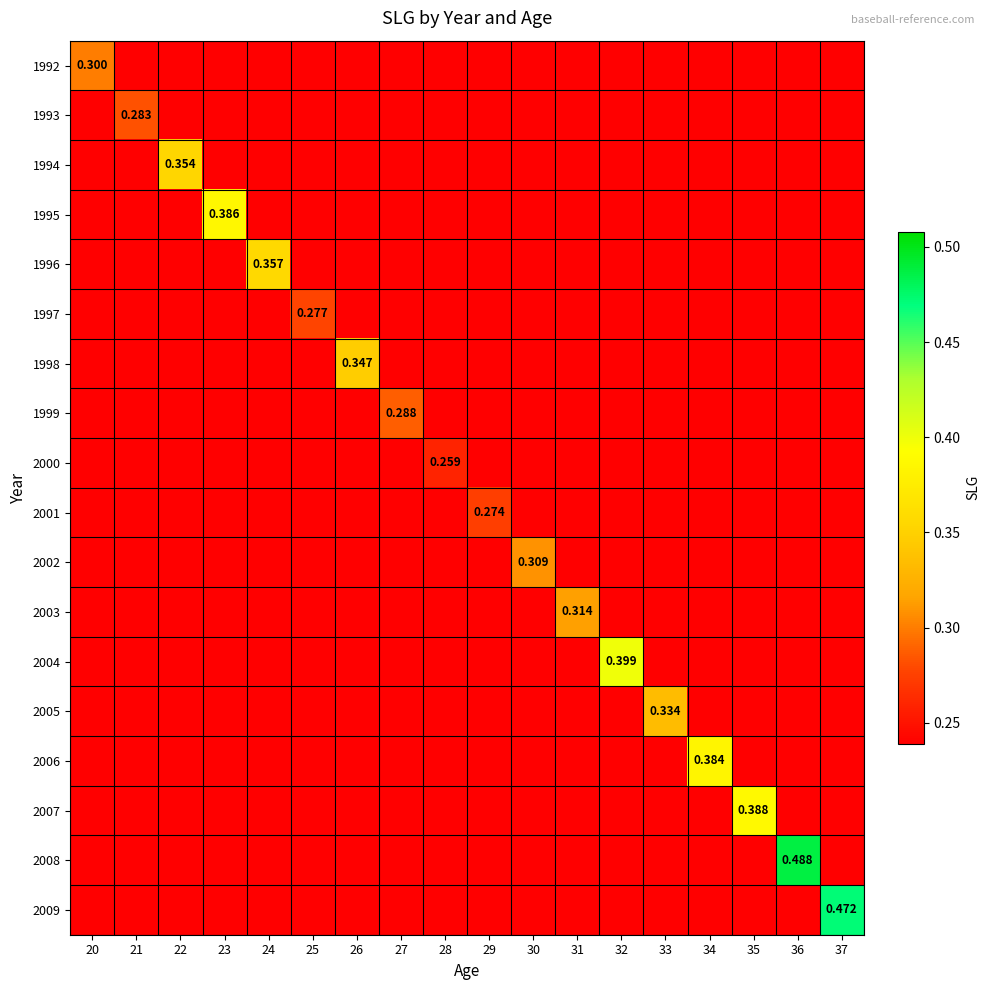

At which category does the chart reach its peak across all series?

36